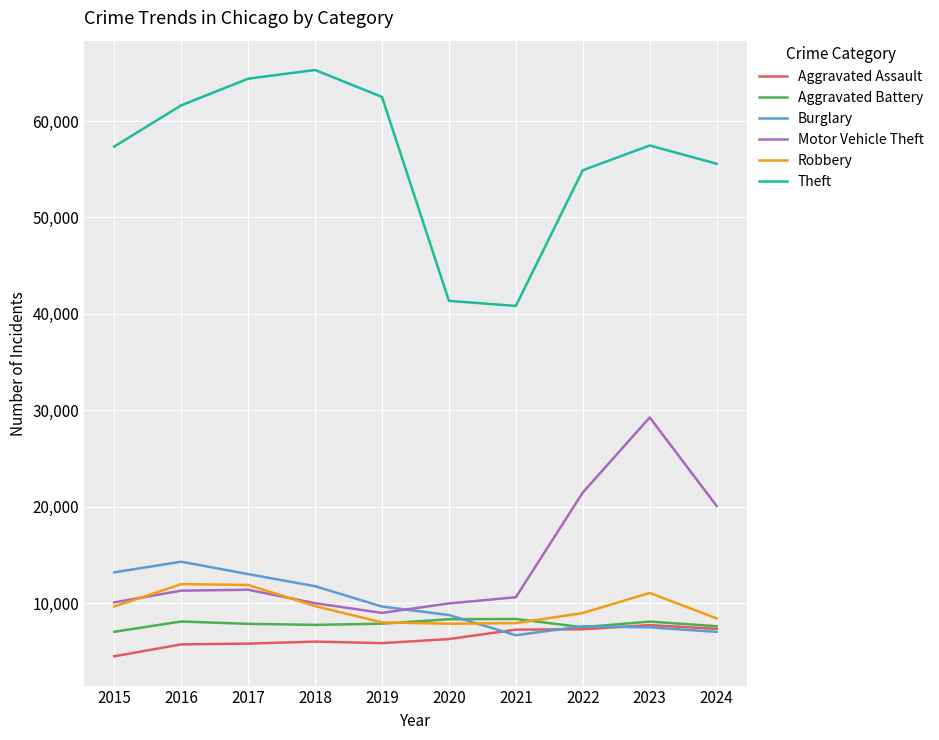

What is the minimum value for Robbery?

7855